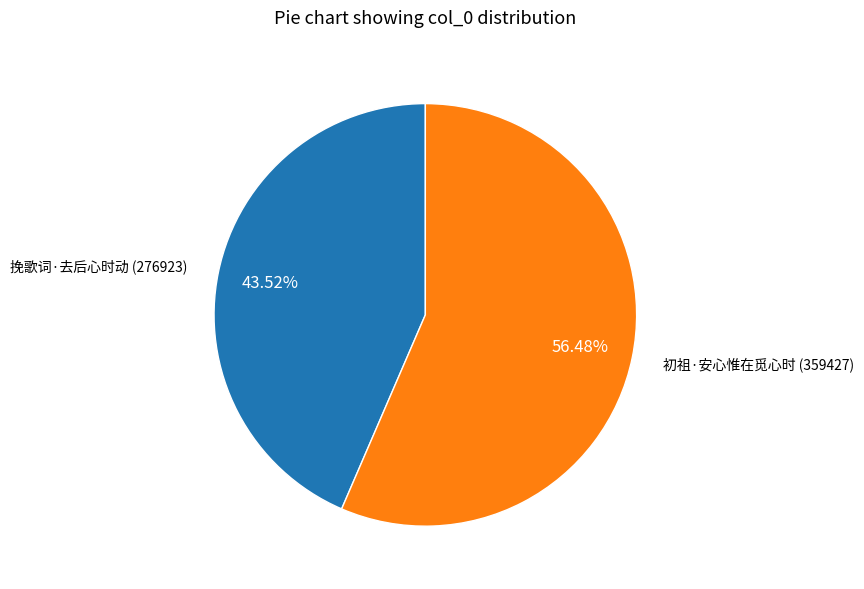

Does any single category account for the majority?

Yes